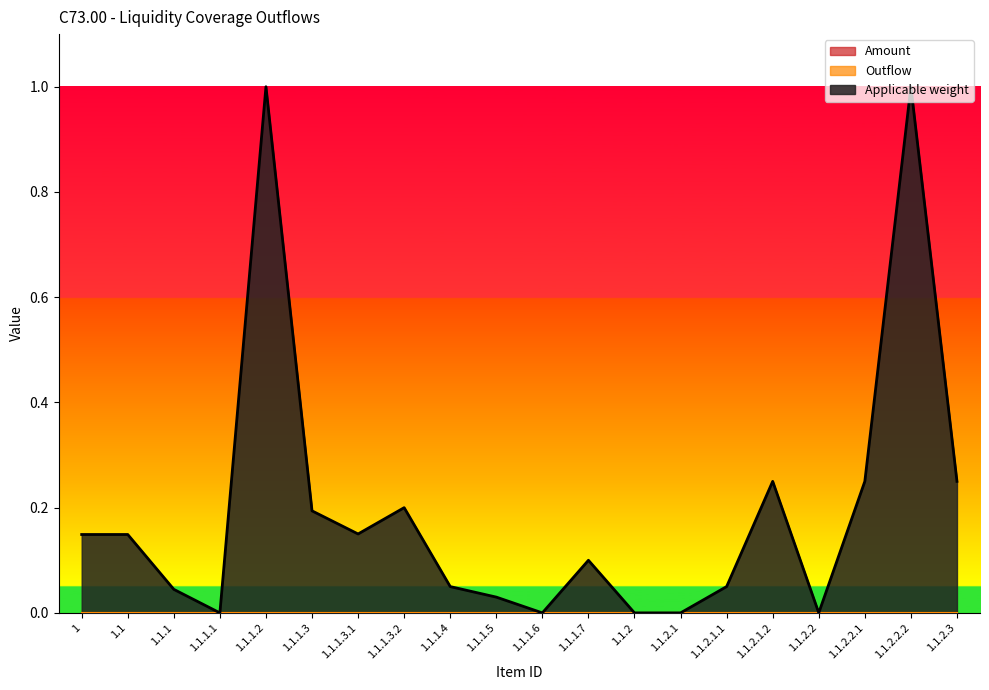

Which series has the largest range (max minus min)?

Applicable weight